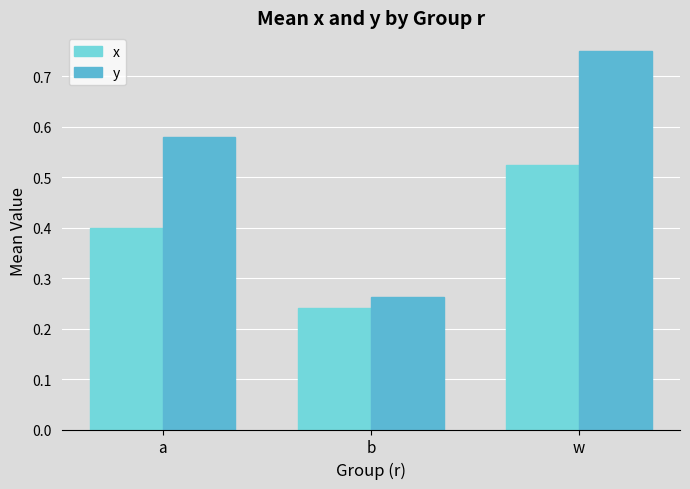

What is the sum of all y values?

1.6